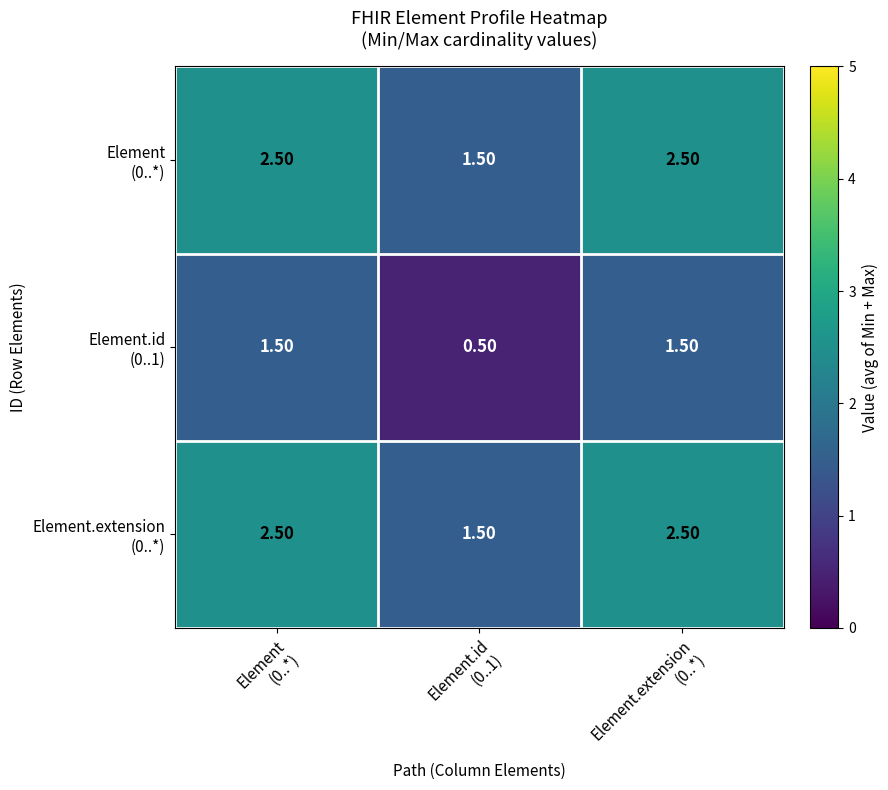

At how many categories does at least one series exceed 0?

3